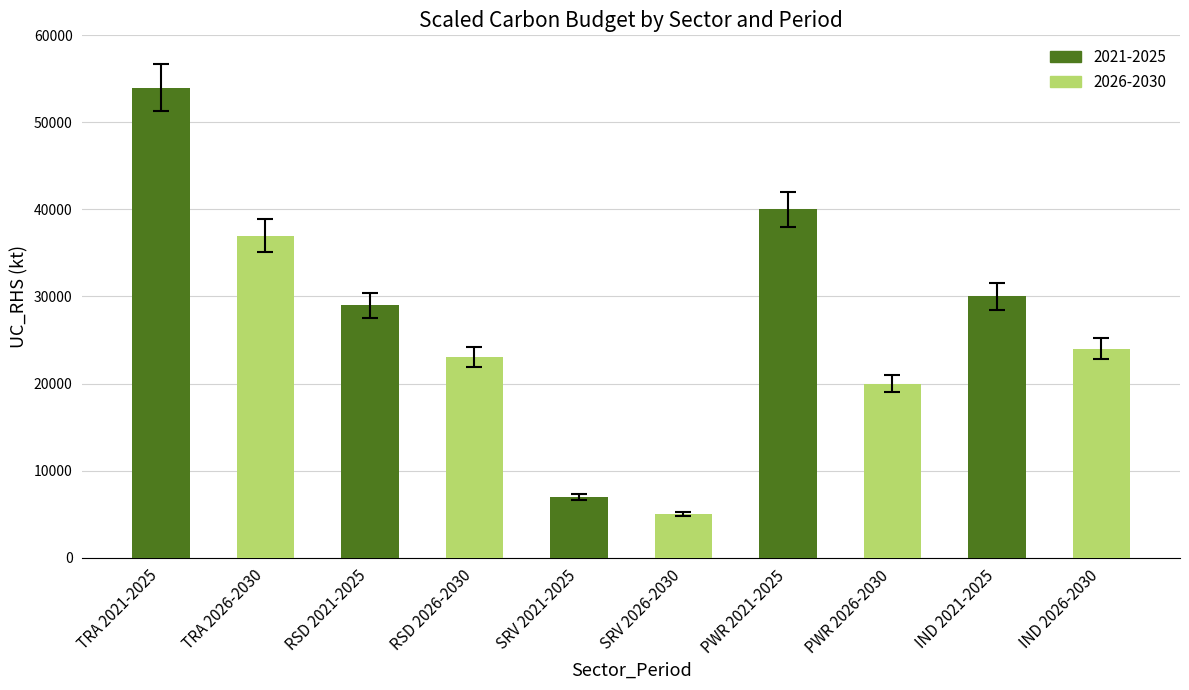

Are the bars horizontal?

No